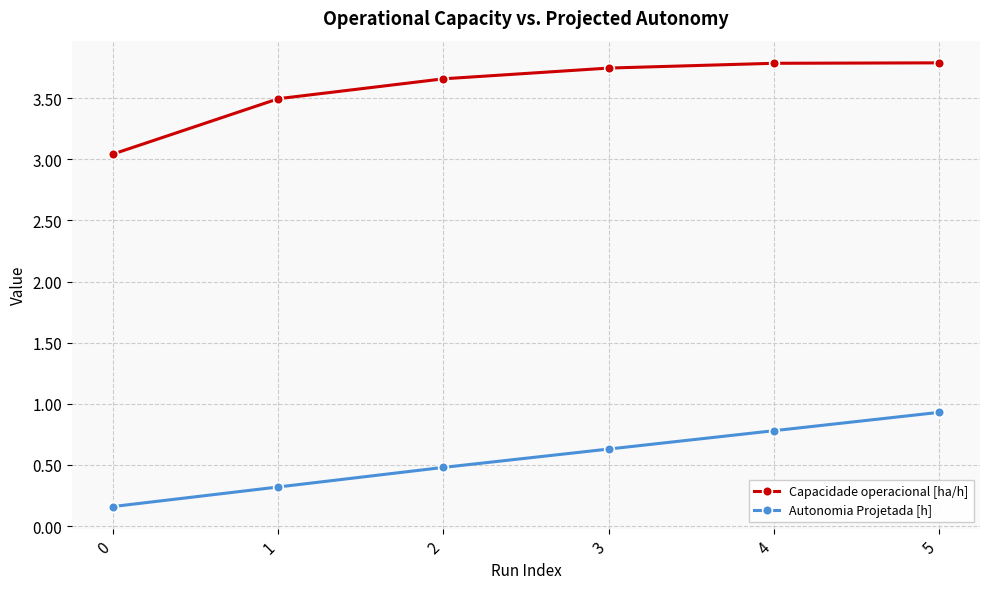

Rank the categories by Autonomia Projetada [h] value from lowest to highest.

0, 1, 2, 3, 4, 5